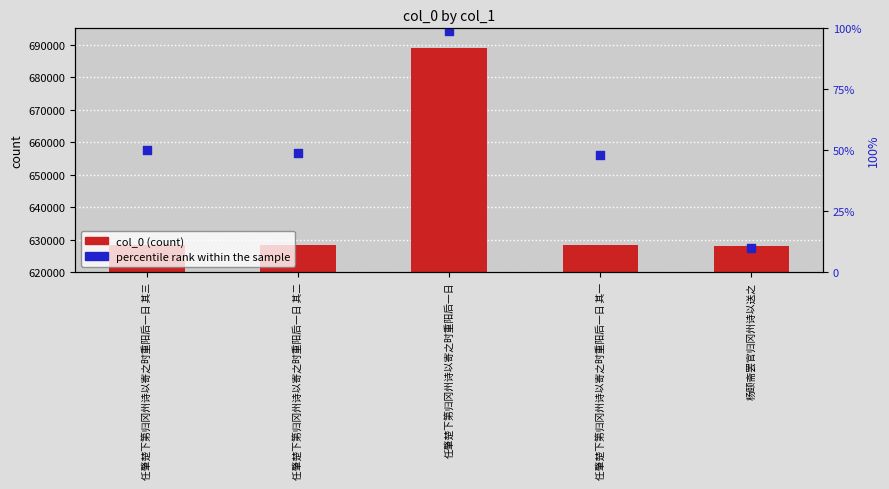

At how many categories does at least one series exceed 655722?

1